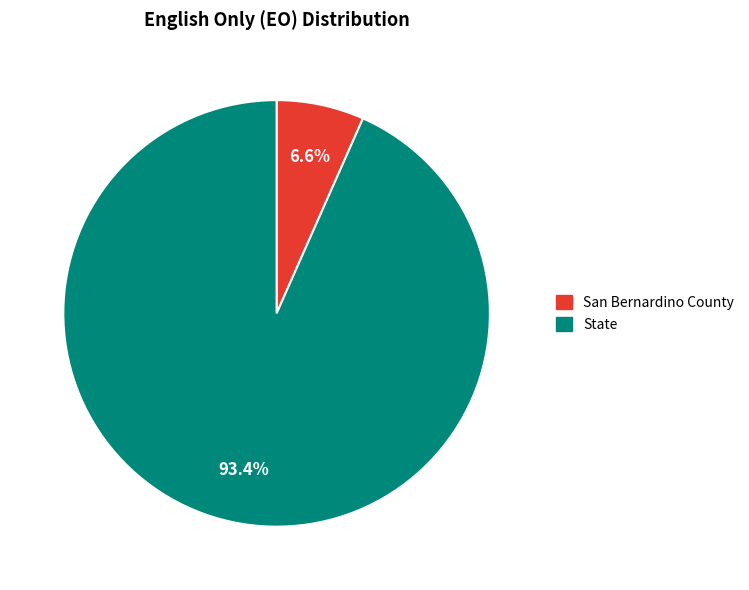

What is the total percentage of San Bernardino County and State?

100.0%